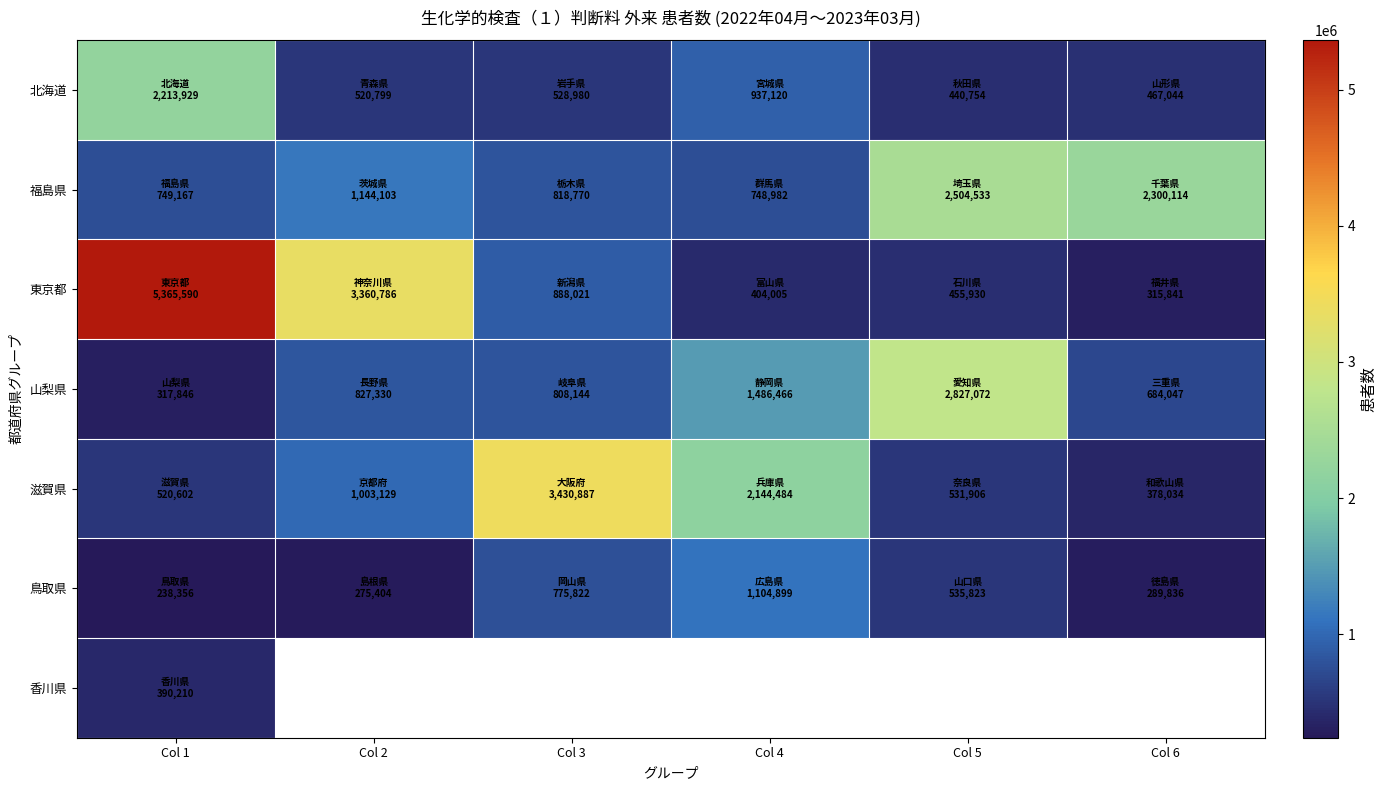

At how many categories does at least one series exceed 4005123?

1